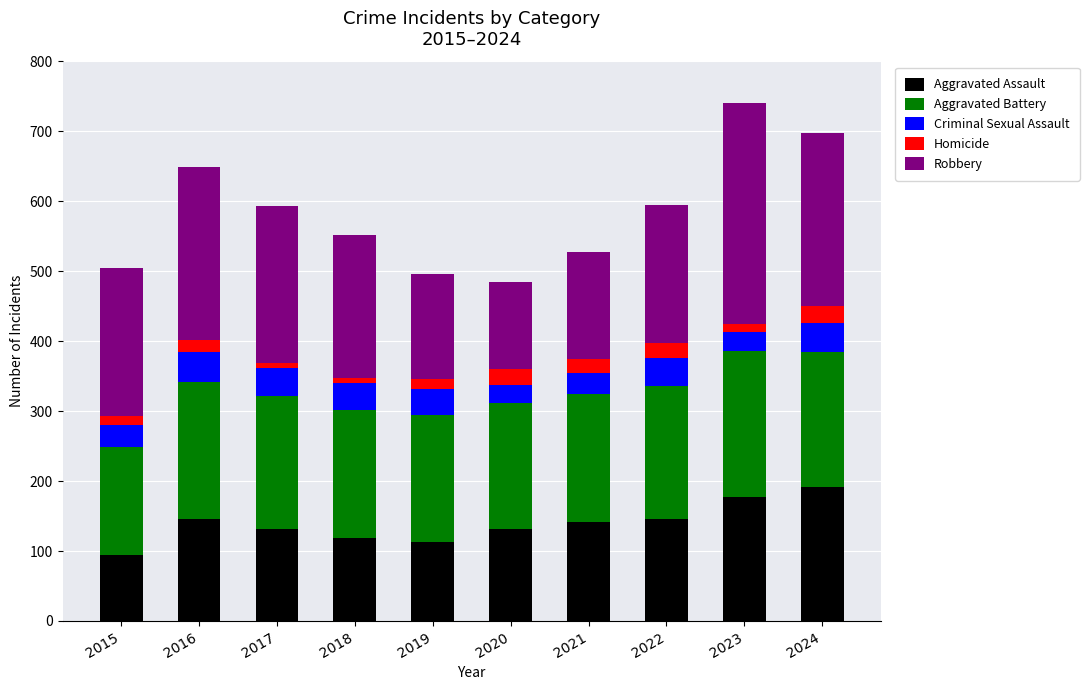

What is the highest value of the Aggravated Assault series?

191